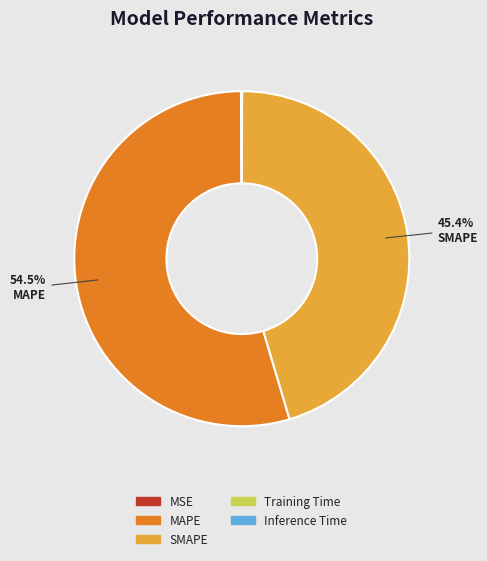

Is there any slice that represents more than half of the pie?

Yes